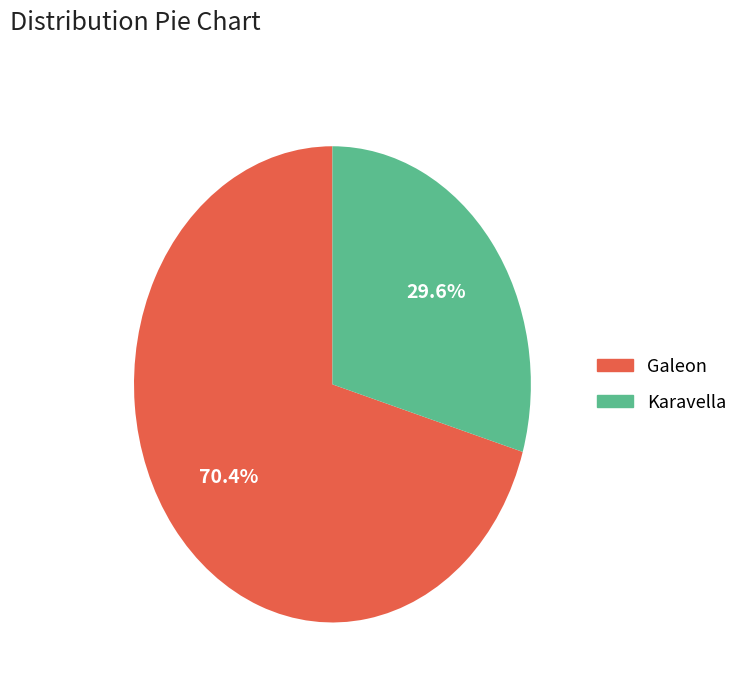

Rank the categories by value from highest to lowest.

Galeon, Karavella